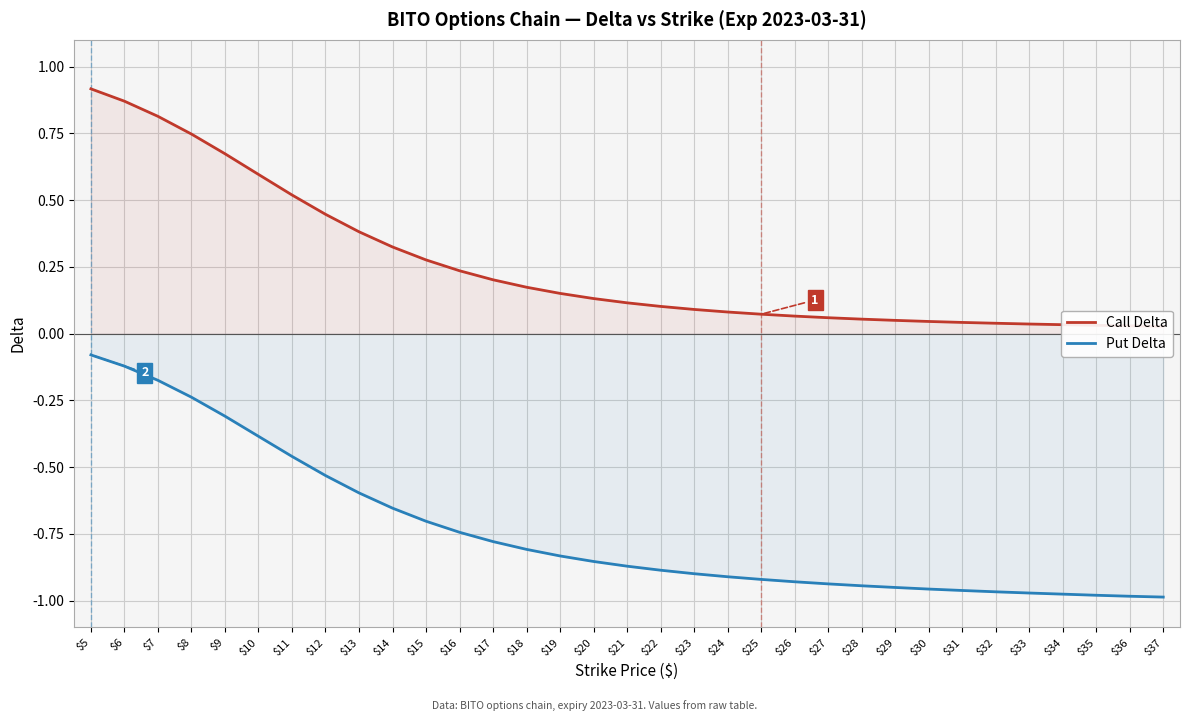

Does the chart display data point markers on the line(s)?

No